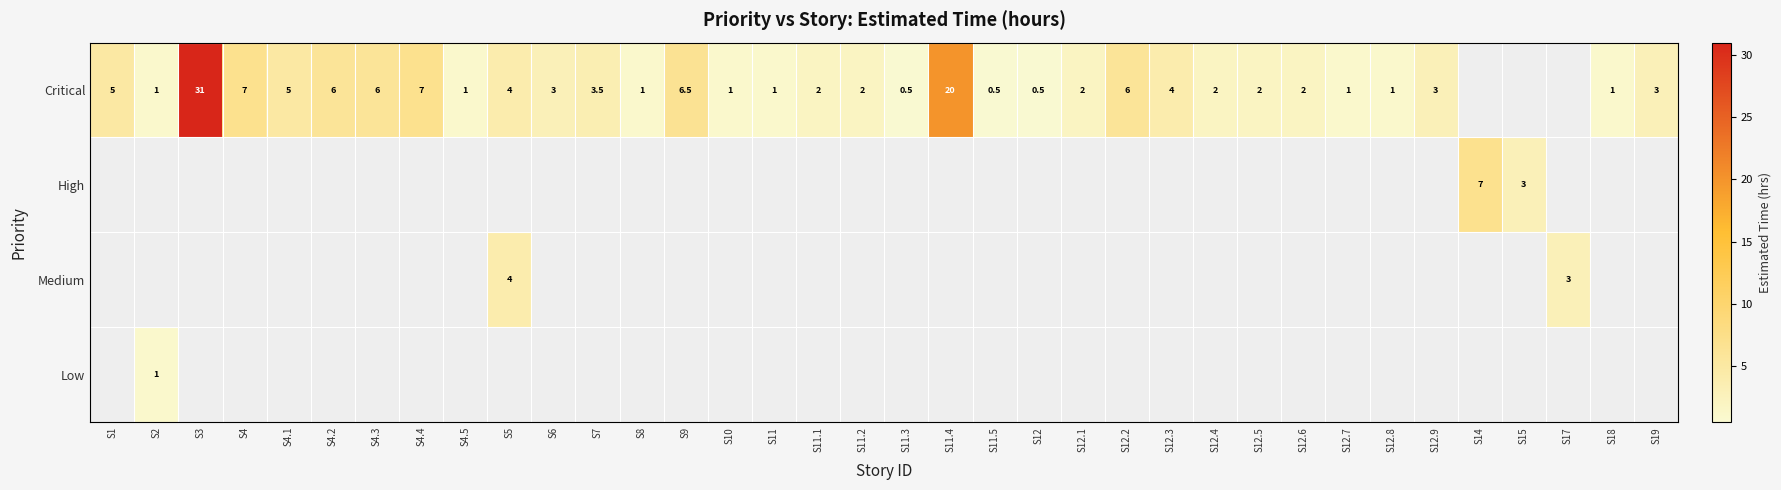

True or false: Critical has a value of 0.6 at S12.7.

False